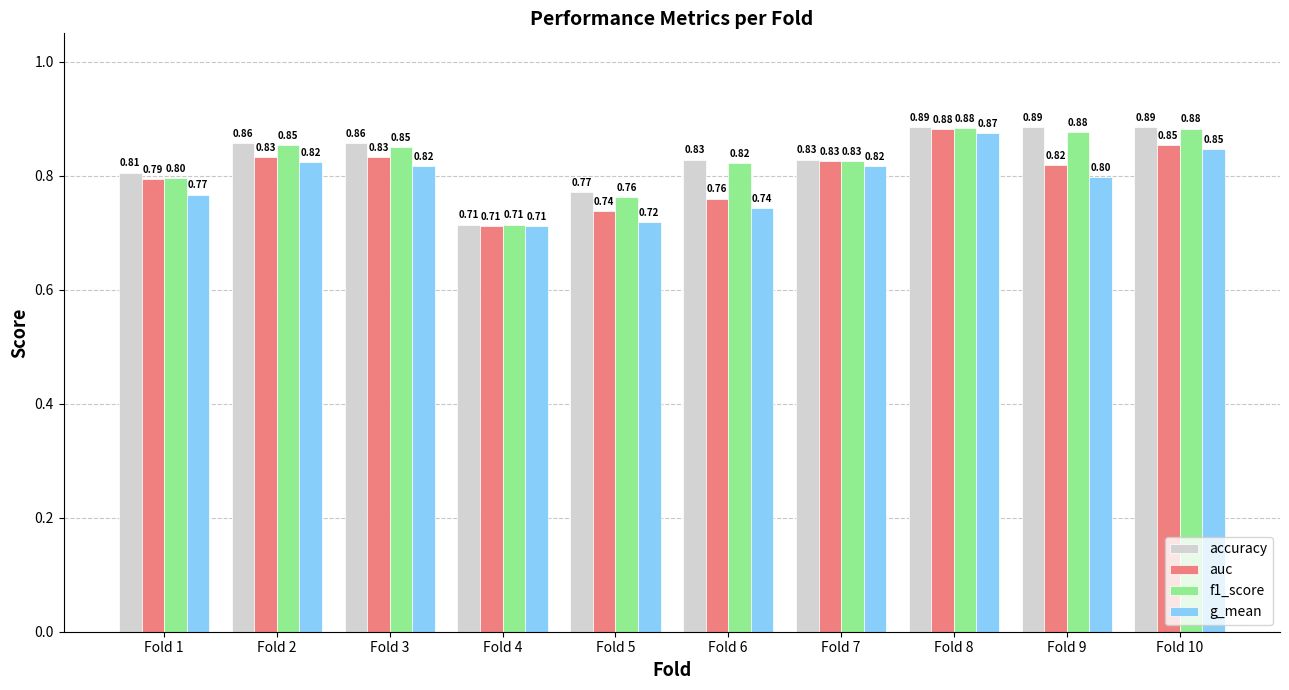

Which series changed the most between Fold 2 and Fold 6?

g_mean